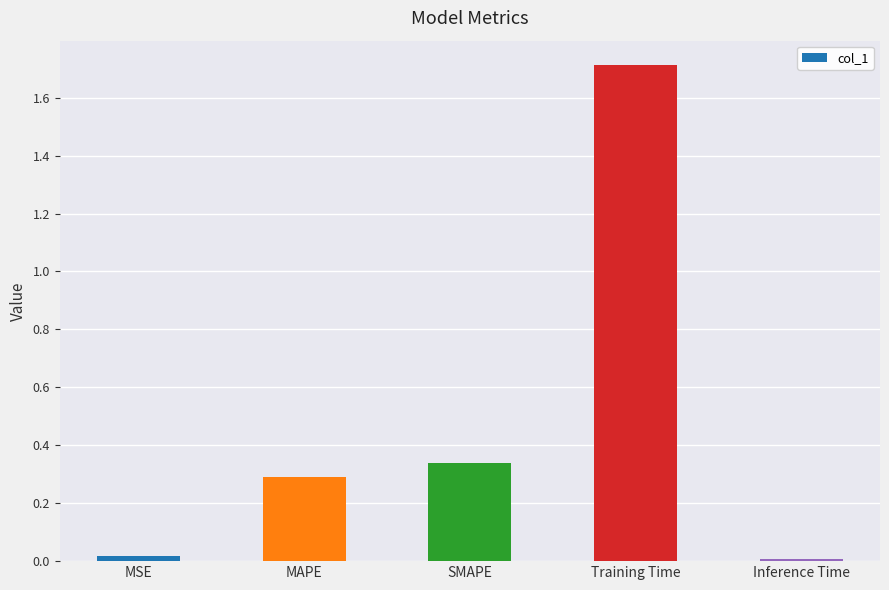

What is the greatest value displayed?

1.7